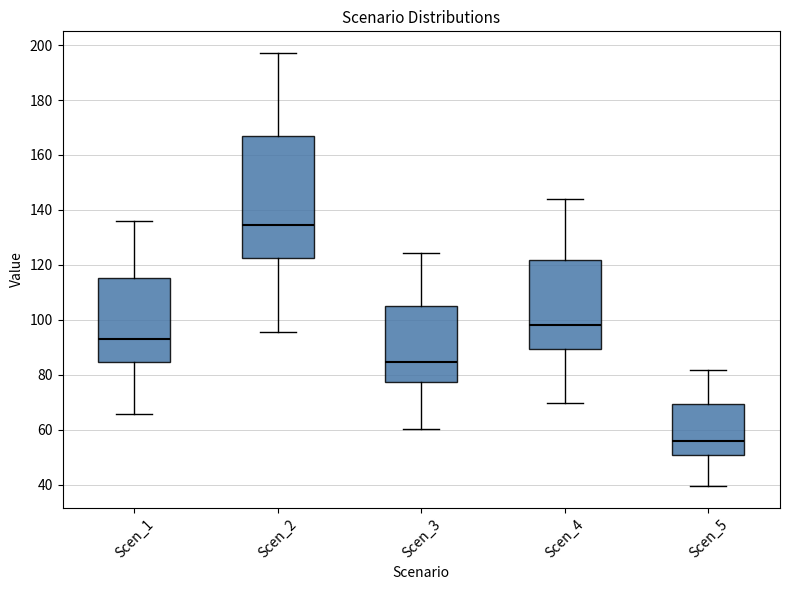

Which box has the lowest median line?

Scen_5